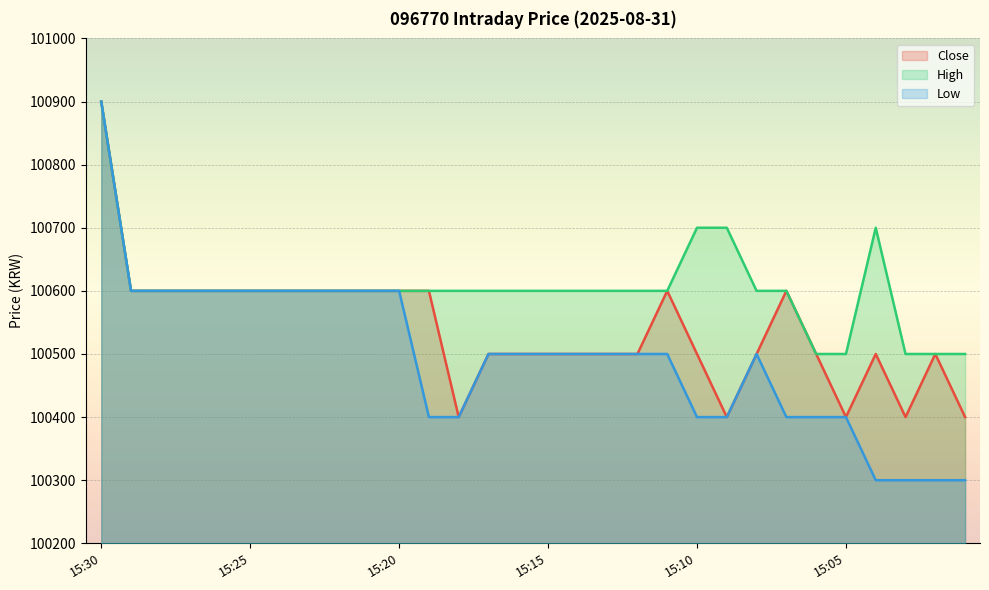

Is it true that Close equals 173473 at 15:22?

False